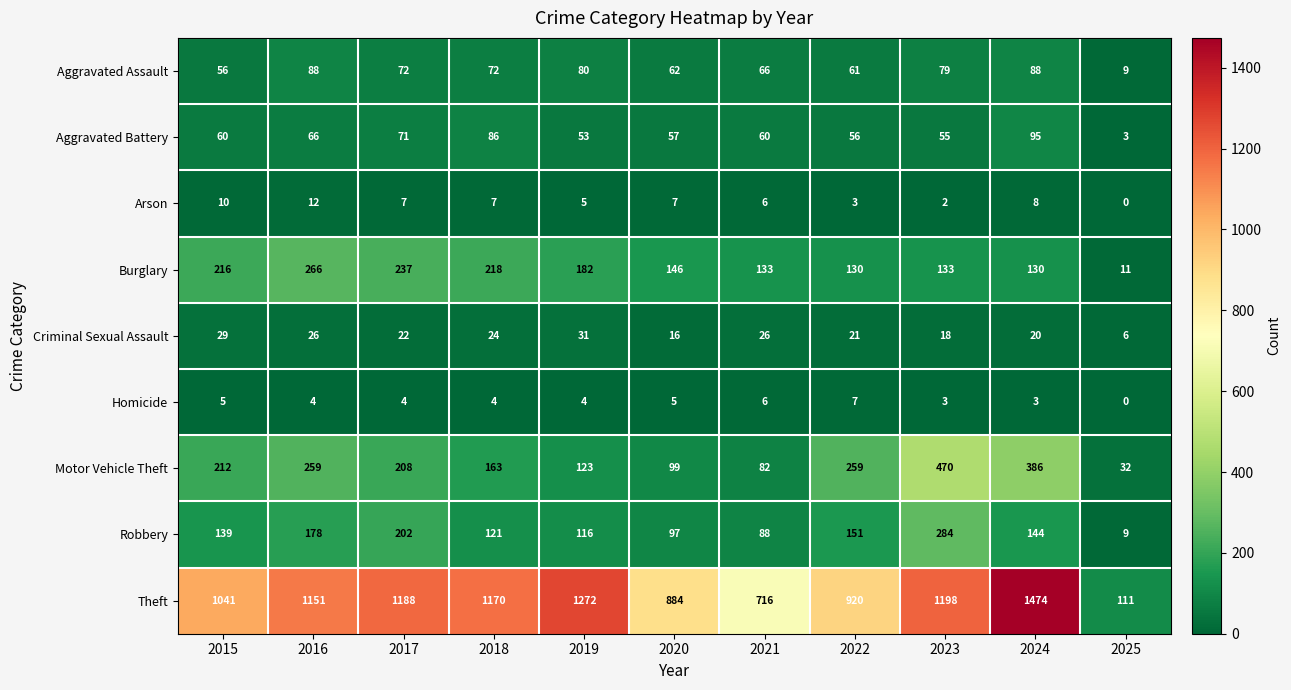

How many data points in Theft are less than 1151?

5